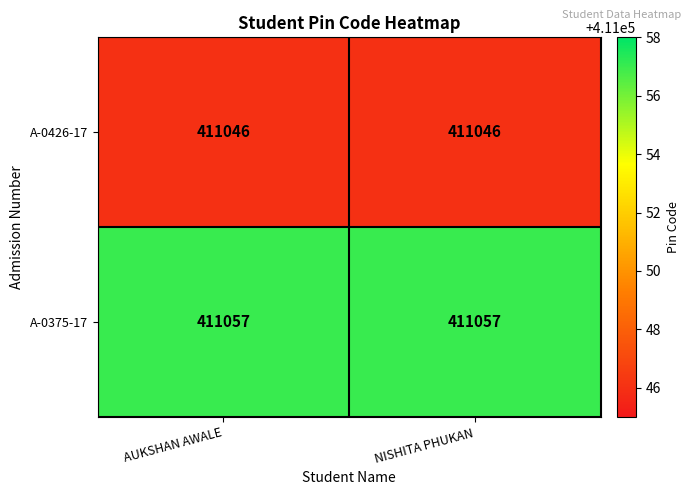

At how many categories does at least one series exceed 411048?

2